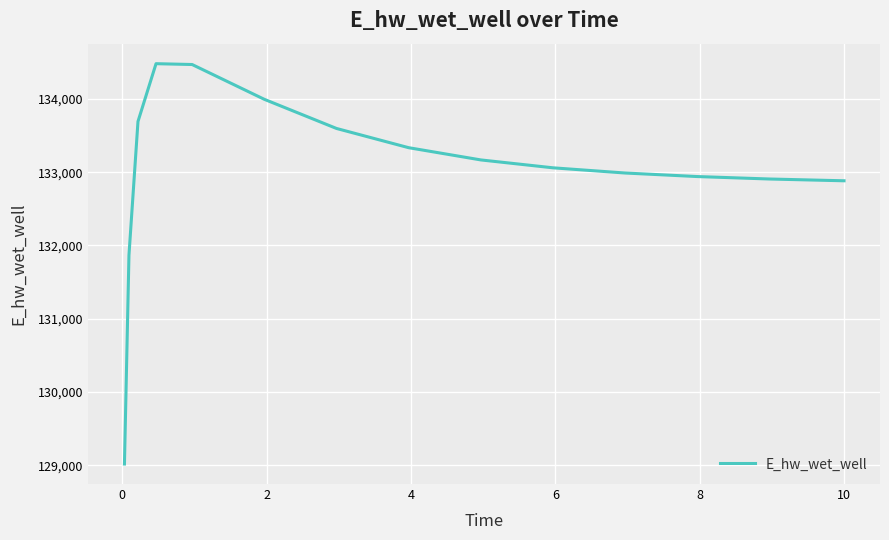

What is the smallest value displayed?

129016.0